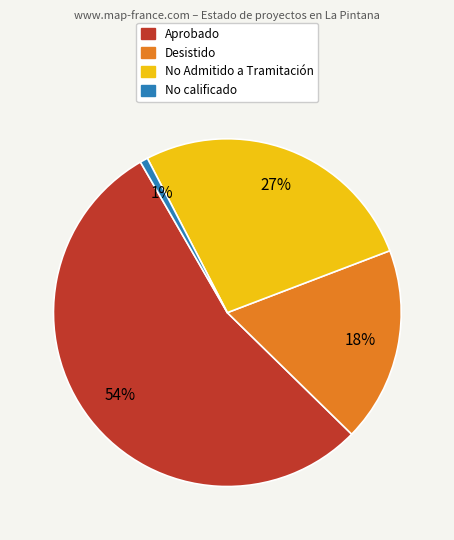

To the nearest percent, what is the average slice percentage?

25%